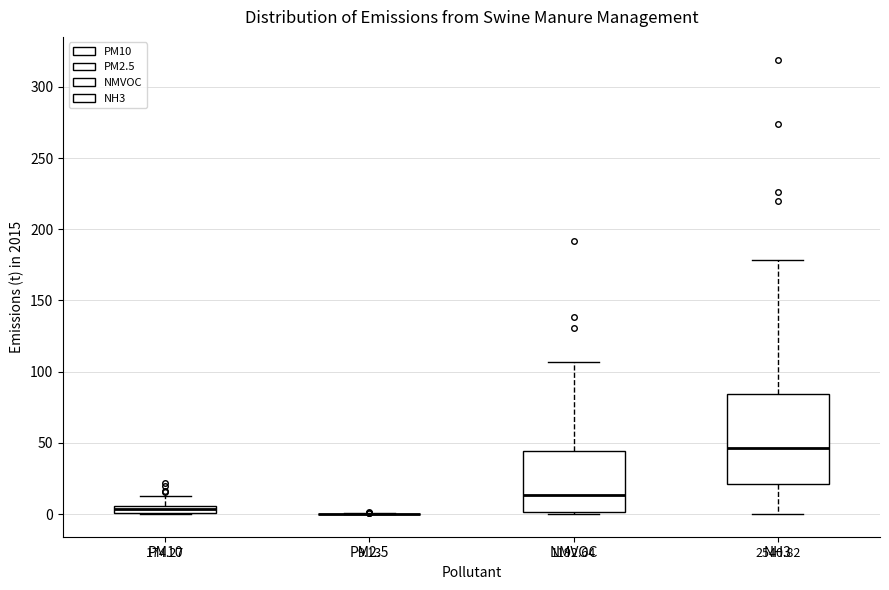

Which box is the tallest, from its lower edge to its upper edge?

NH3